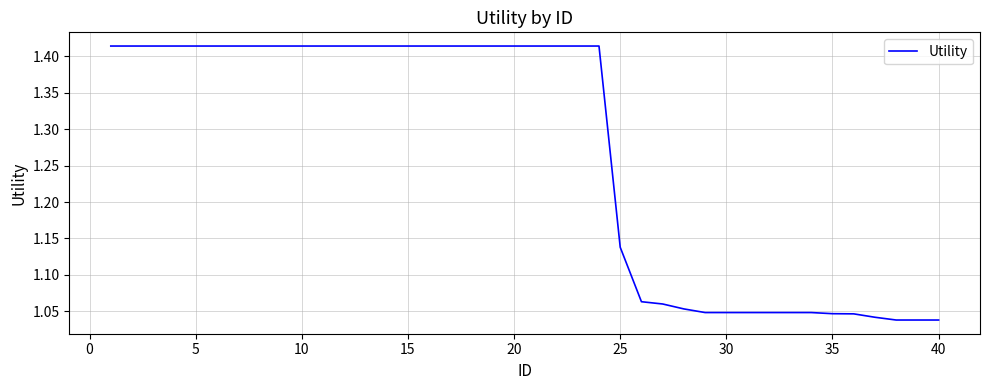

What is the difference between the maximum and minimum values?

0.4